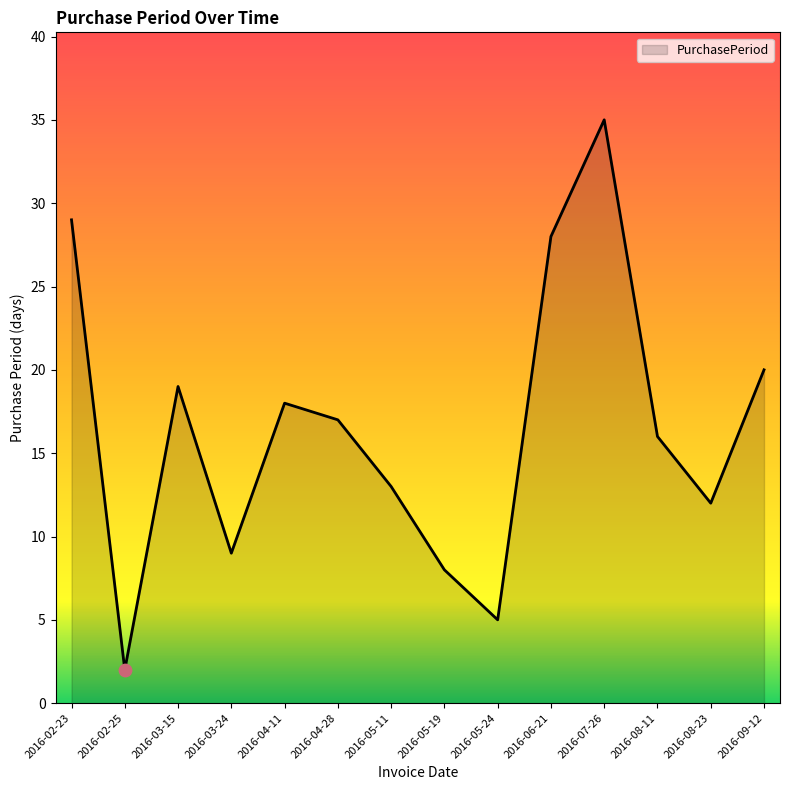

What is the ratio of the value at 2016-04-28 to the value at 2016-03-15?

0.9